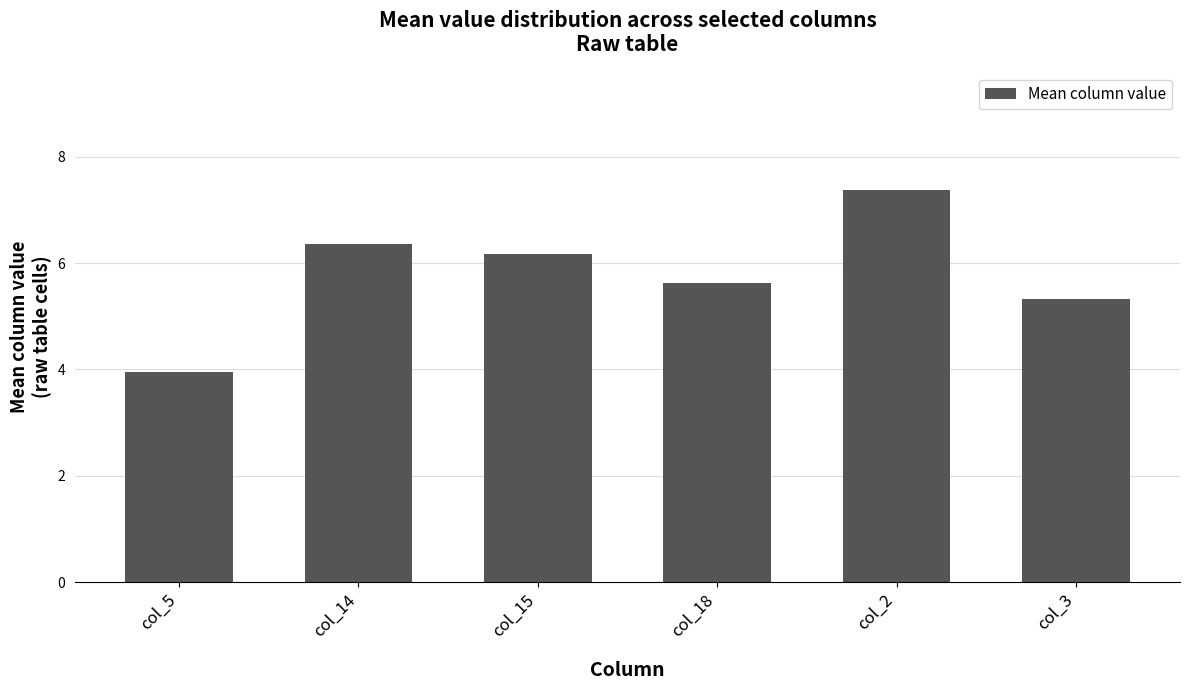

What is the label of the 3rd bar from the right?

col_18